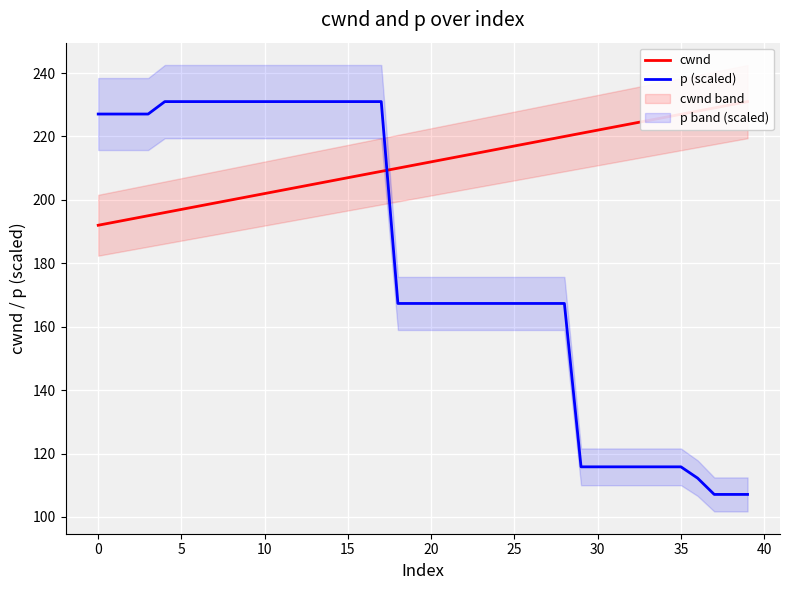

How many lines are shown in the chart?

2